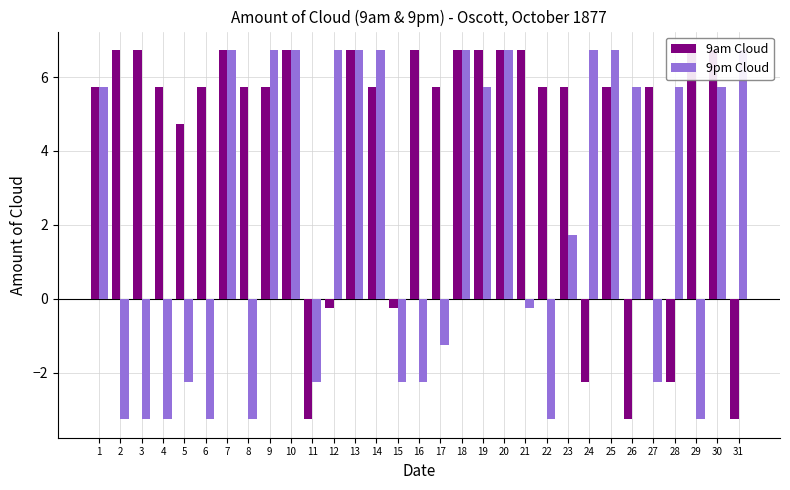

What is the value of the 9am Cloud bar at the 13th from the left?

6.7